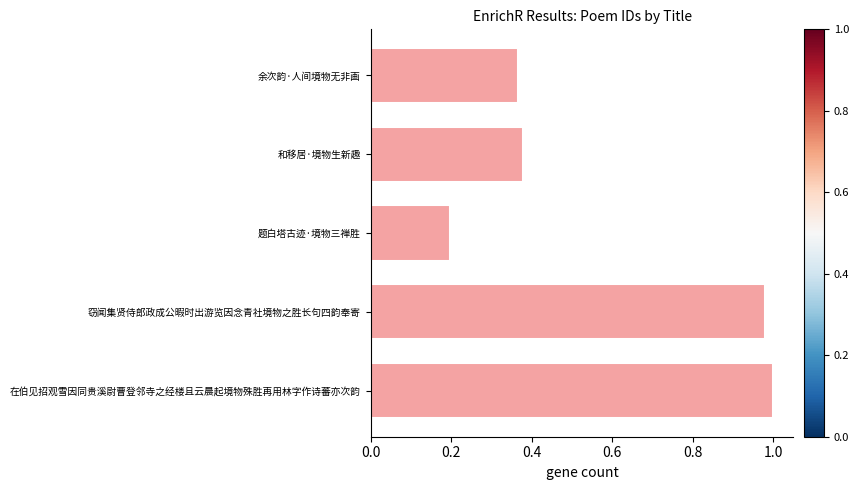

Is it true that the value at 题白塔古迹·境物三禅胜 is 0.2?

True